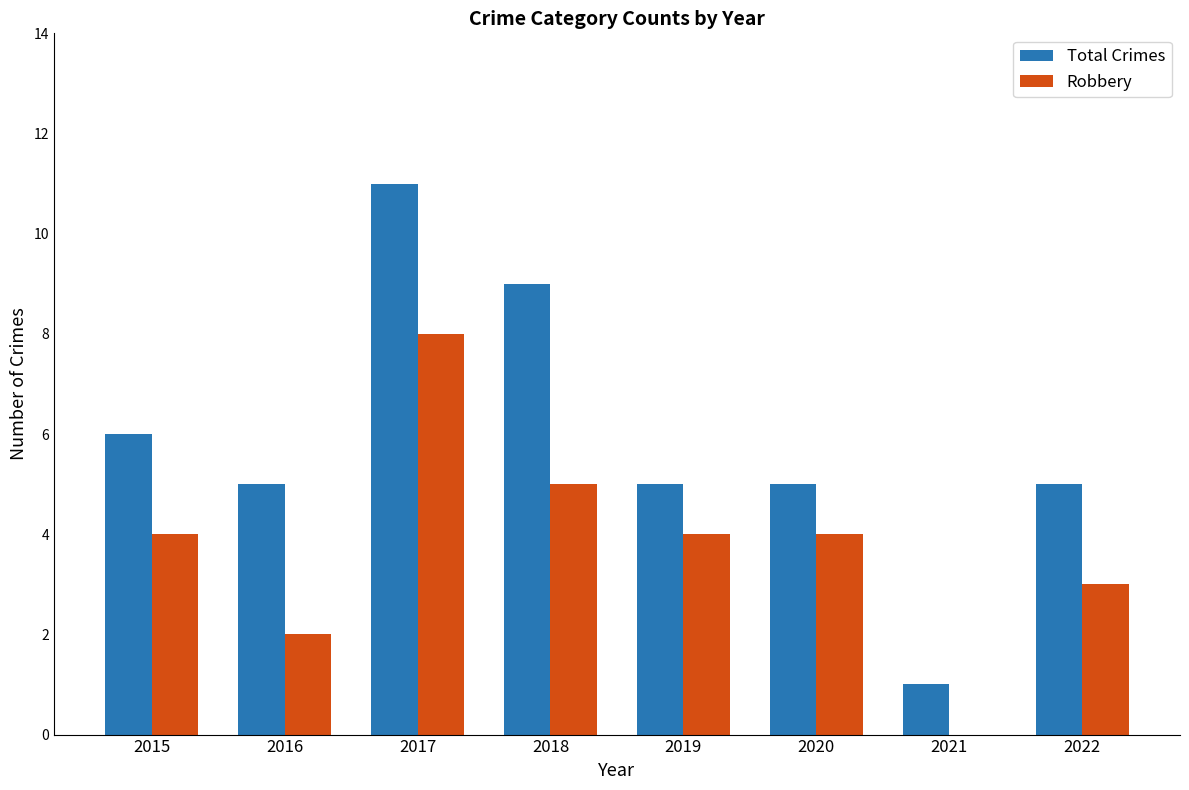

The value of Total Crimes at 2020 is 1. True or false?

False